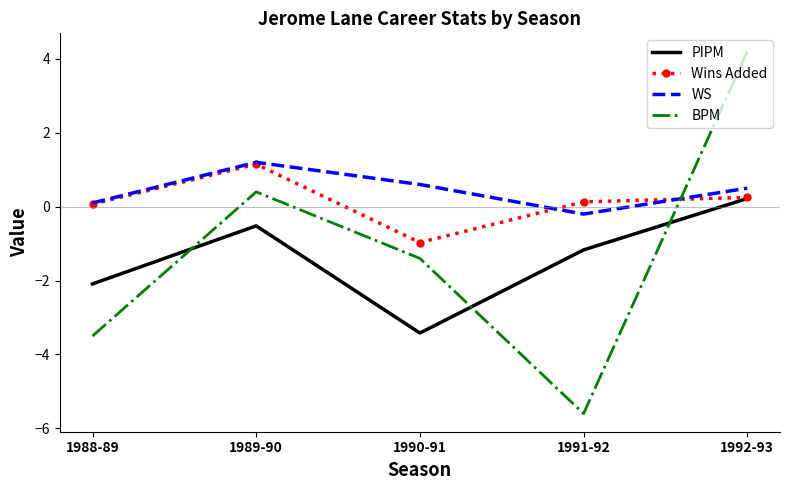

Is the value of BPM at 1989-90 greater than the value of WS at 1989-90?

No